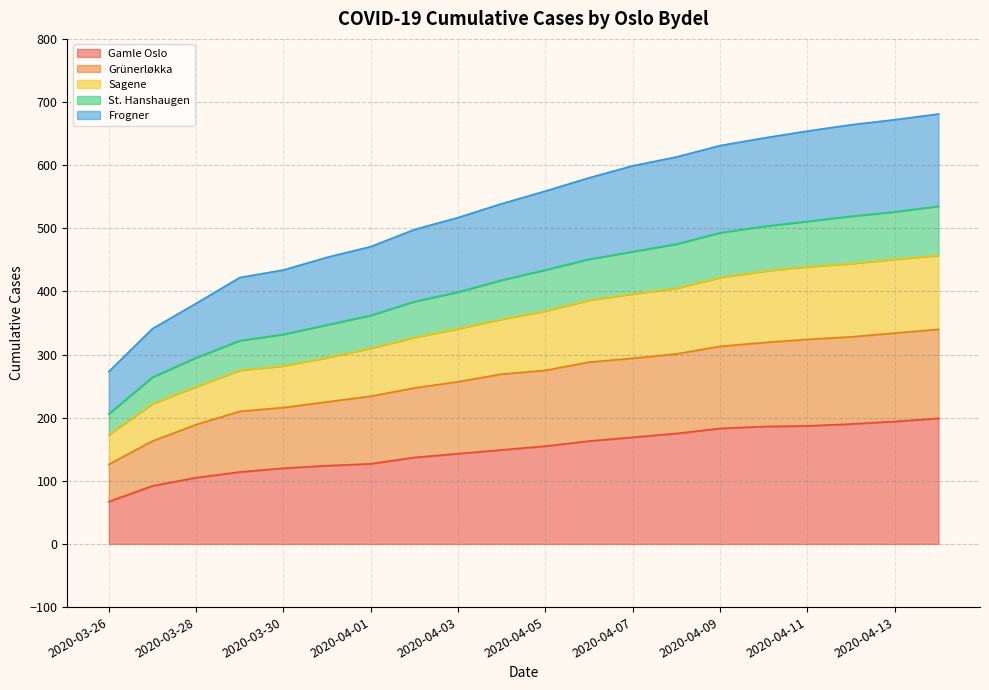

How many values in the St. Hanshaugen series exceed 434?

9